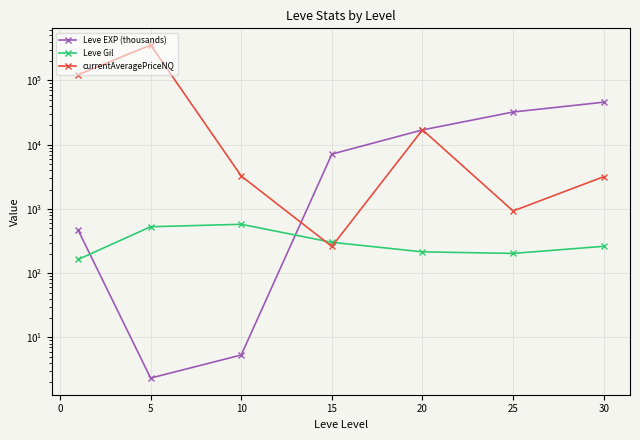

Reading right to left, list all the values displayed in this chart.

Leve EXP (thousands): 45822.5	32225.0	16961.7	7133.8	5.3	2.3	468.5
Leve Gil: 262.0	203.2	214.8	302.3	576.7	528.3	163.5
currentAveragePriceNQ: 3176.3	929.2	17037.7	260.4	3251.6	355790.9	122455.5